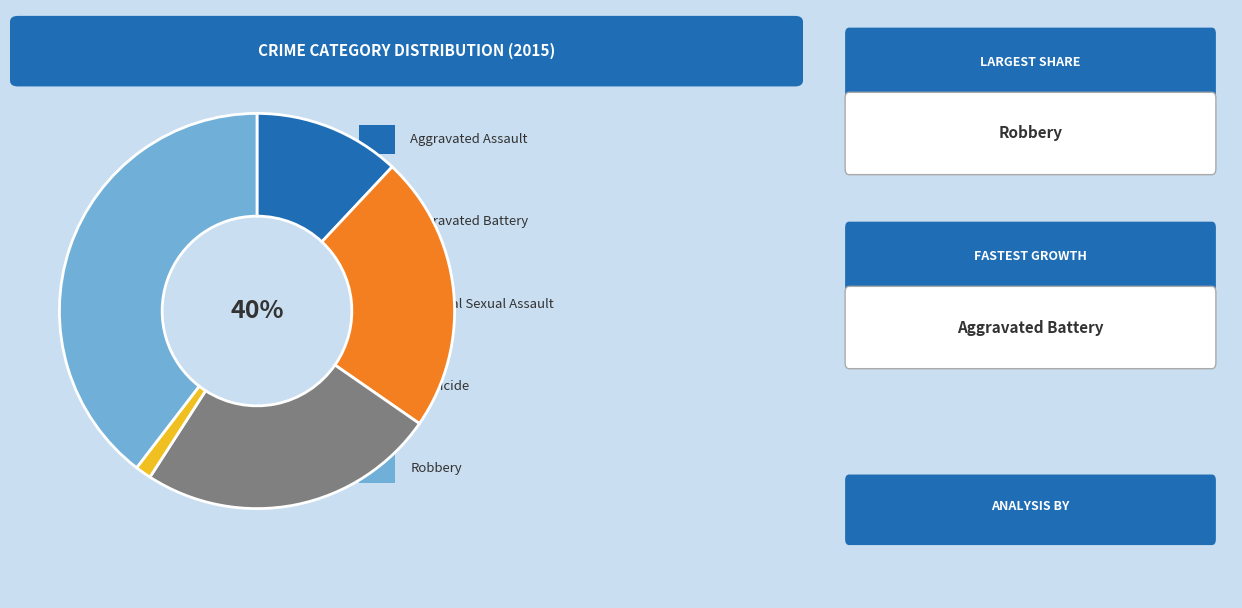

To the nearest percent, what is the average slice percentage?

20%